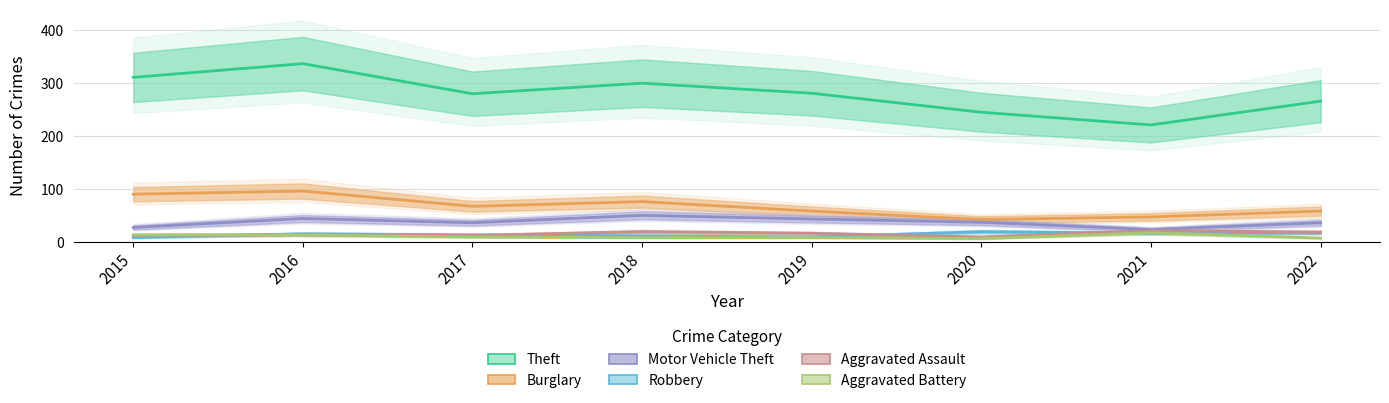

What are all the series names shown in the legend?

Theft, Burglary, Motor Vehicle Theft, Robbery, Aggravated Assault, Aggravated Battery